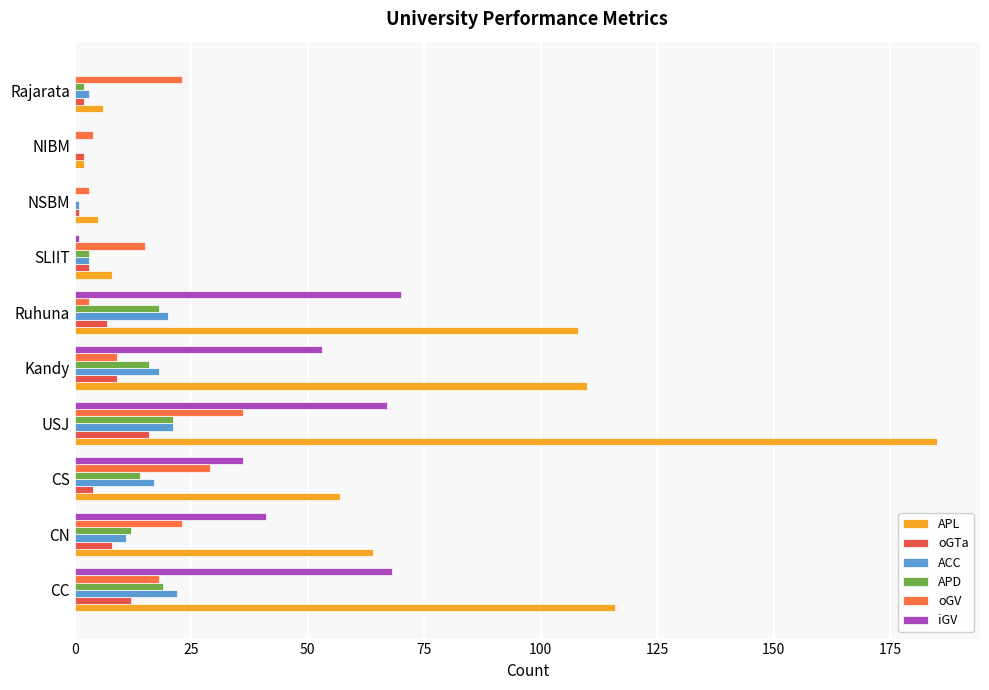

At which category is the sum across all series the highest?

USJ